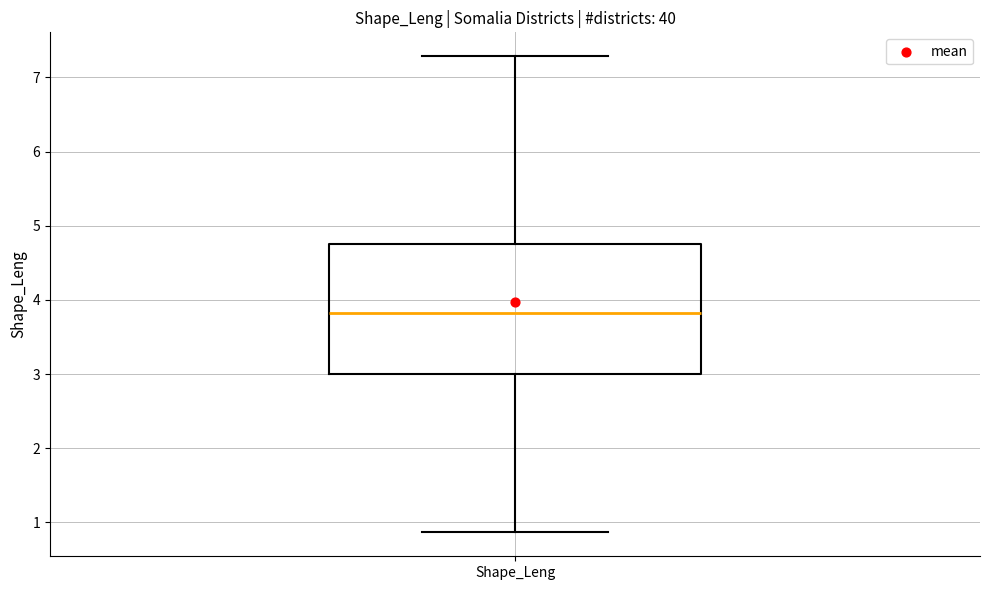

Where is the upper edge of the box for Shape_Leng on the y-axis? The values are not printed on the chart, so give them approximately, as read against the axis.

4.8